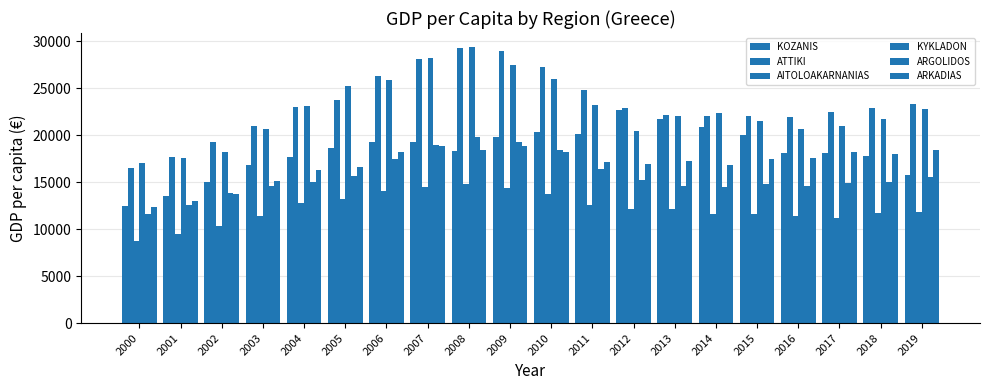

What is the value of the AITOLOAKARNANIAS bar at the 12th from the left?

12514.0